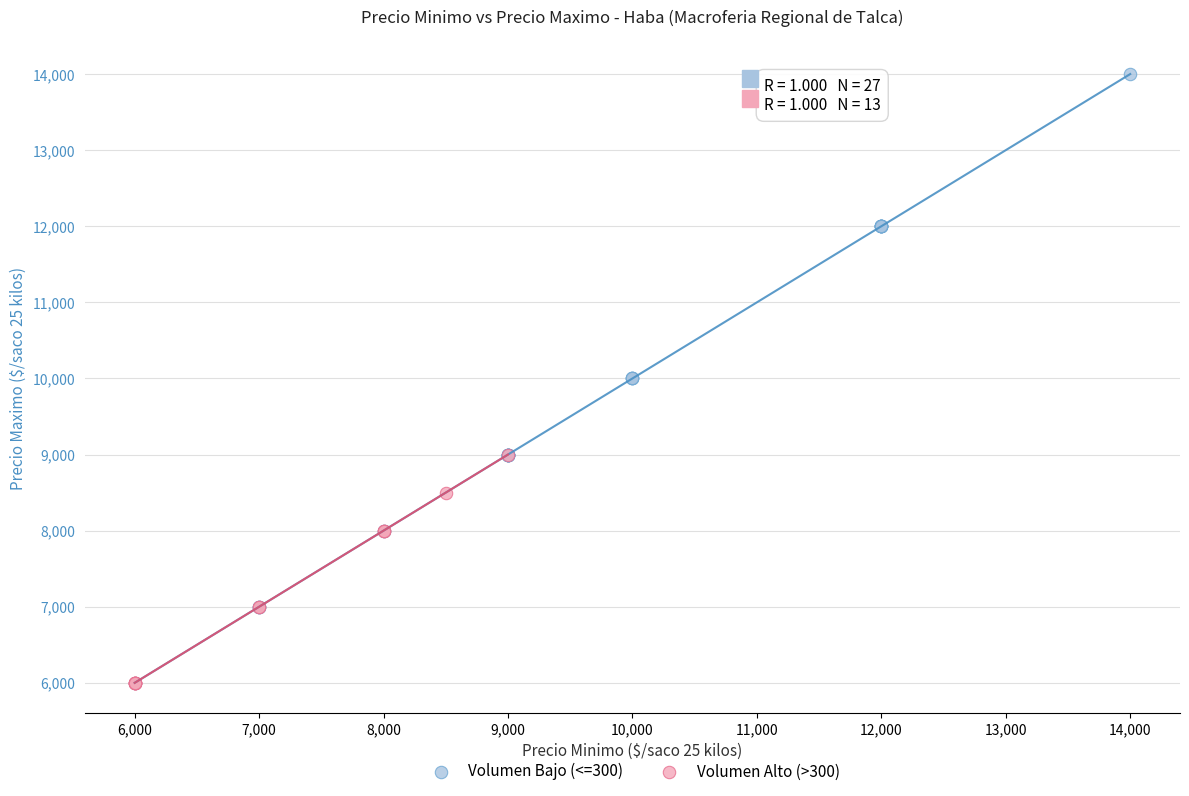

Which series contains the highest Y value?

Volumen Bajo (<=300)